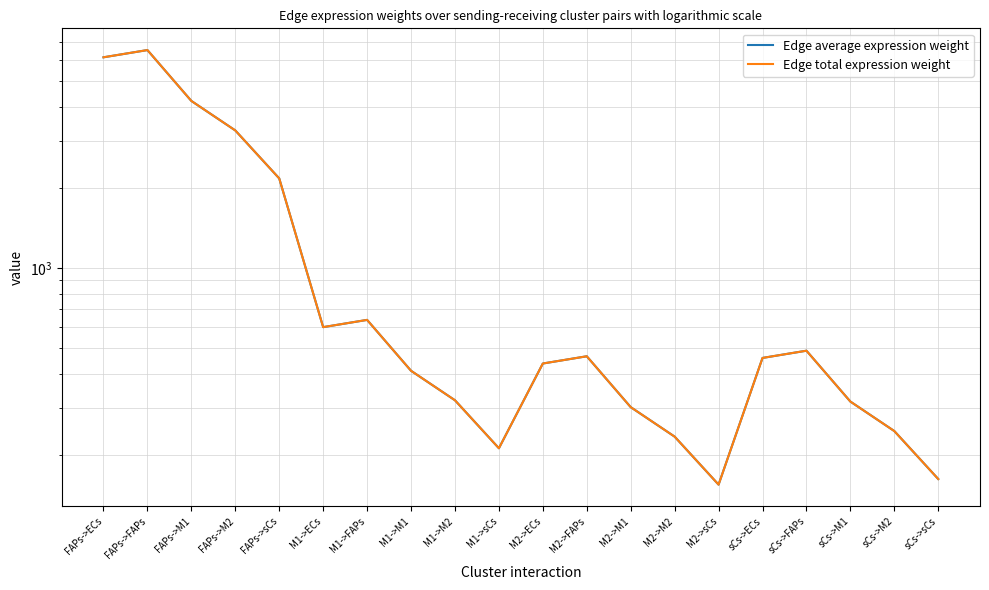

True or false: Edge total expression weight has more than 0 interior local peaks.

True